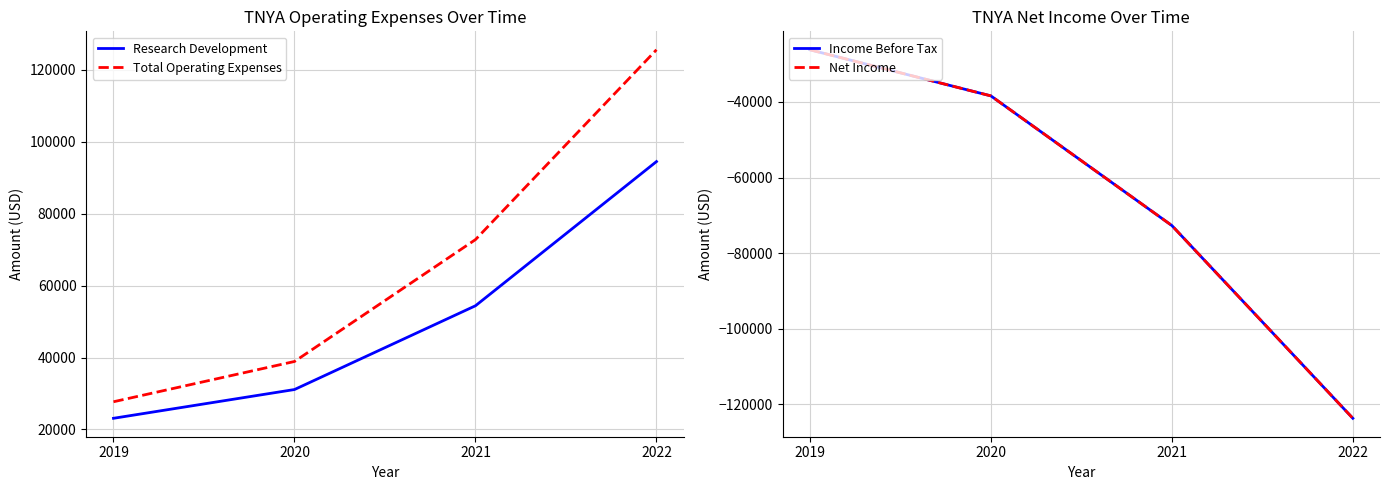

Which series changed the most between 2020 and 2022?

Total Operating Expenses